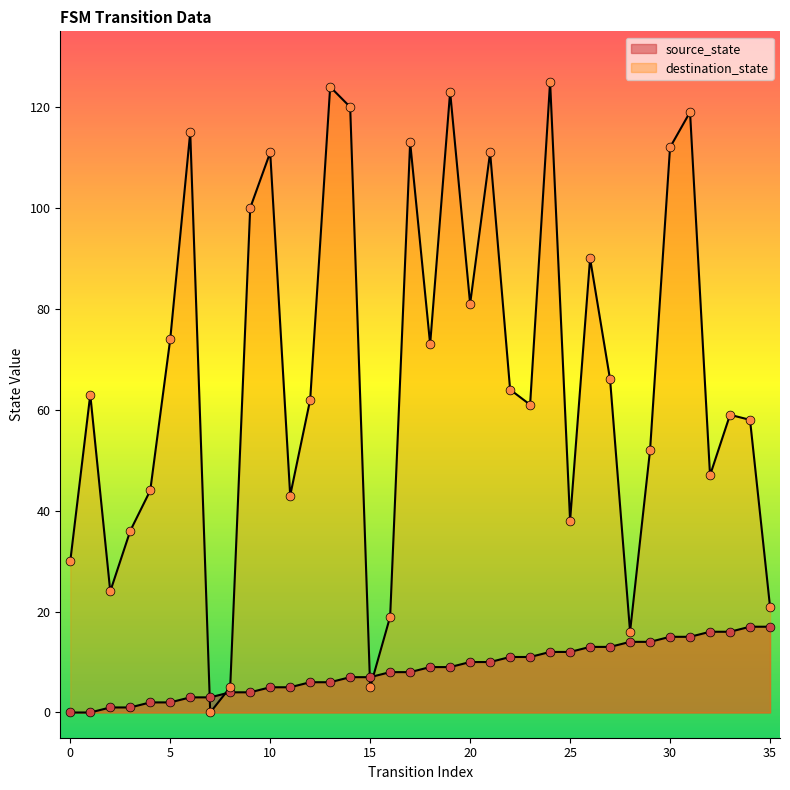

Which series has the largest total across all categories?

destination_state